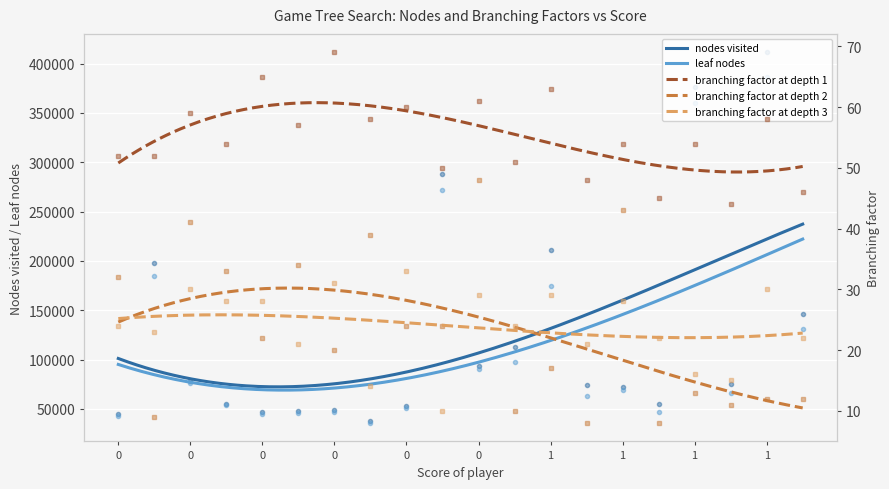

Rank the categories by branching factor at depth 1 value from highest to lowest.

0, 0, 1, 0, 0, 0, 0, 1, 0, 0, 1, 1, 0, 0, 0, 0, 1, 1, 1, 1